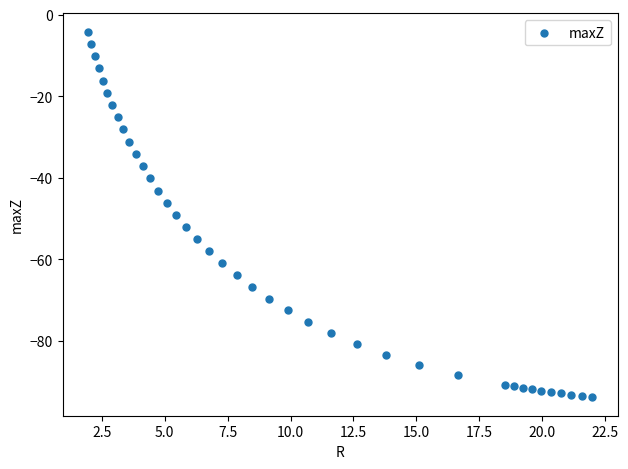

What is the range of X values (max minus min)?

20.1